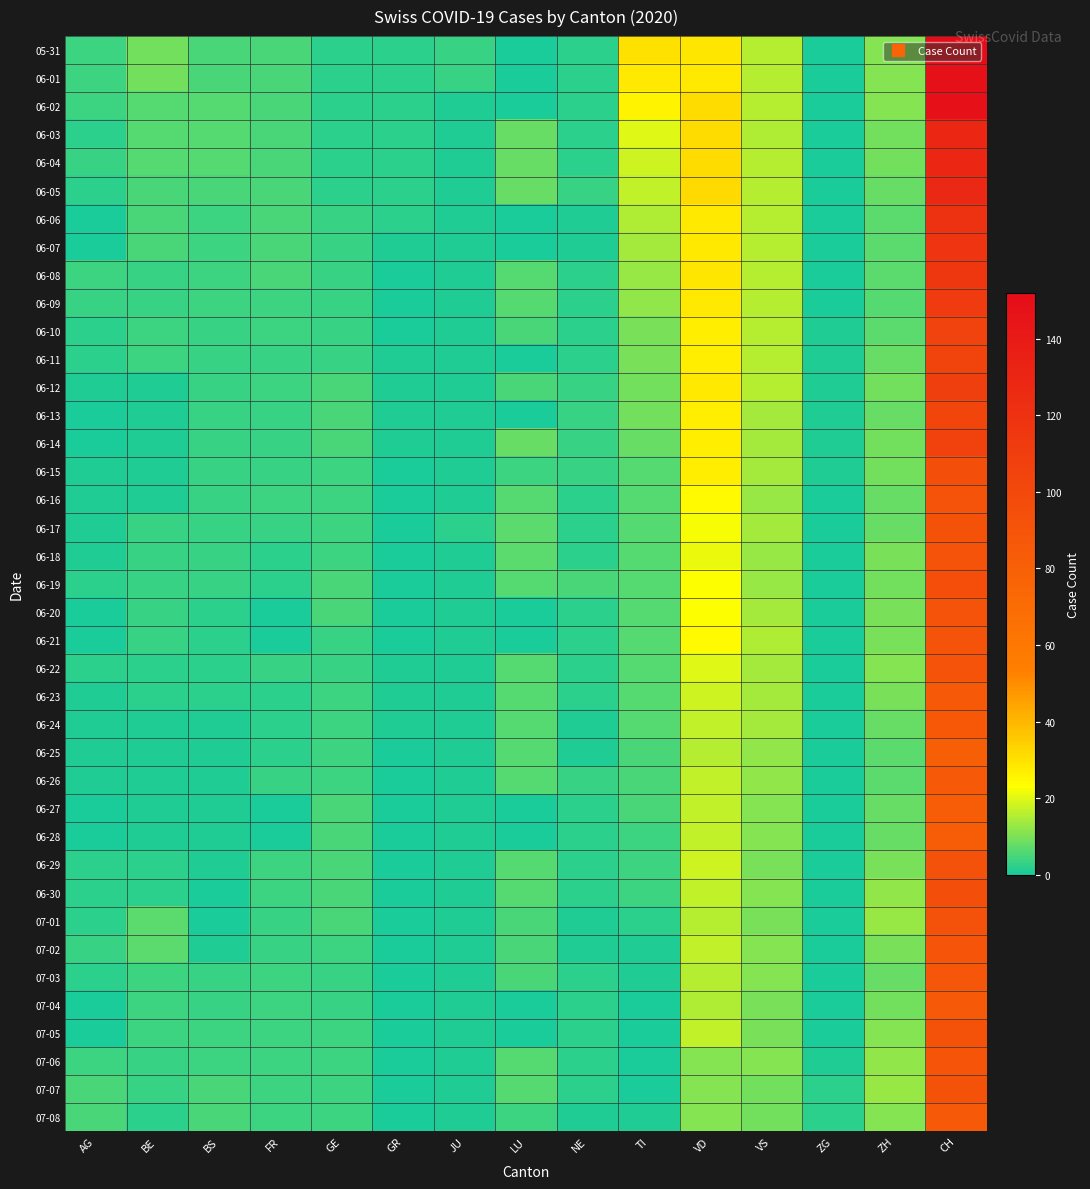

Which series has the largest range (max minus min)?

05-31